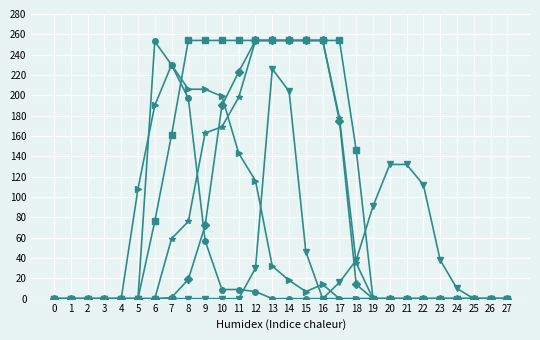

At which category is the sum across all series the highest?

13